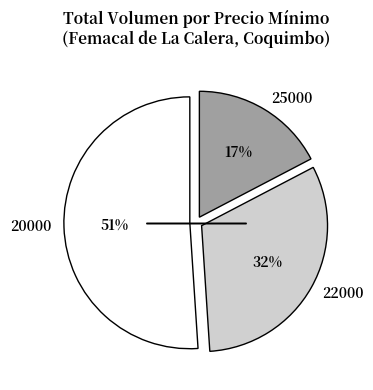

To the nearest percent, what portion does 25000 represent?

17%